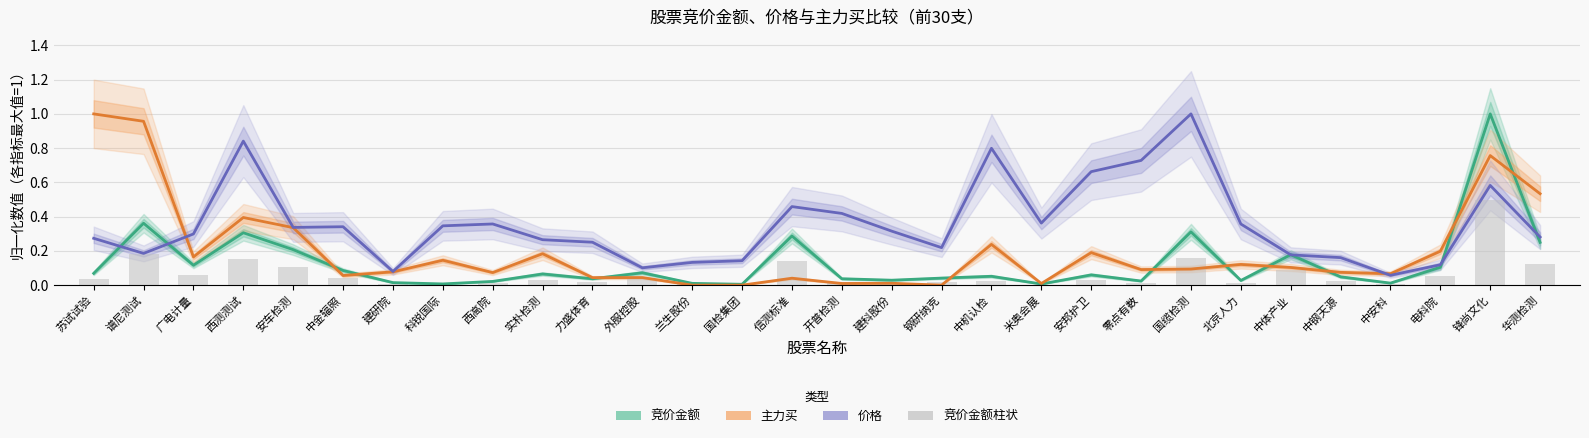

At which category does the chart reach its peak across all series?

锋尚文化